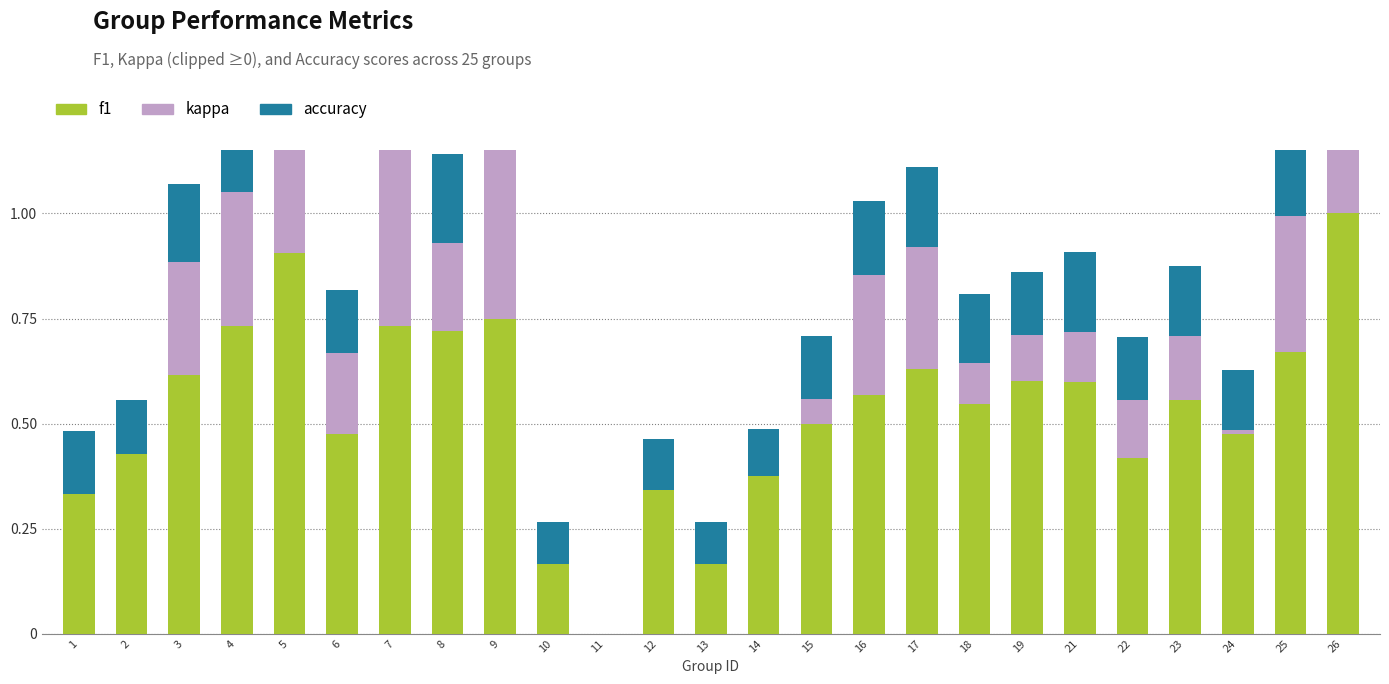

How many bars are there in each group?

3